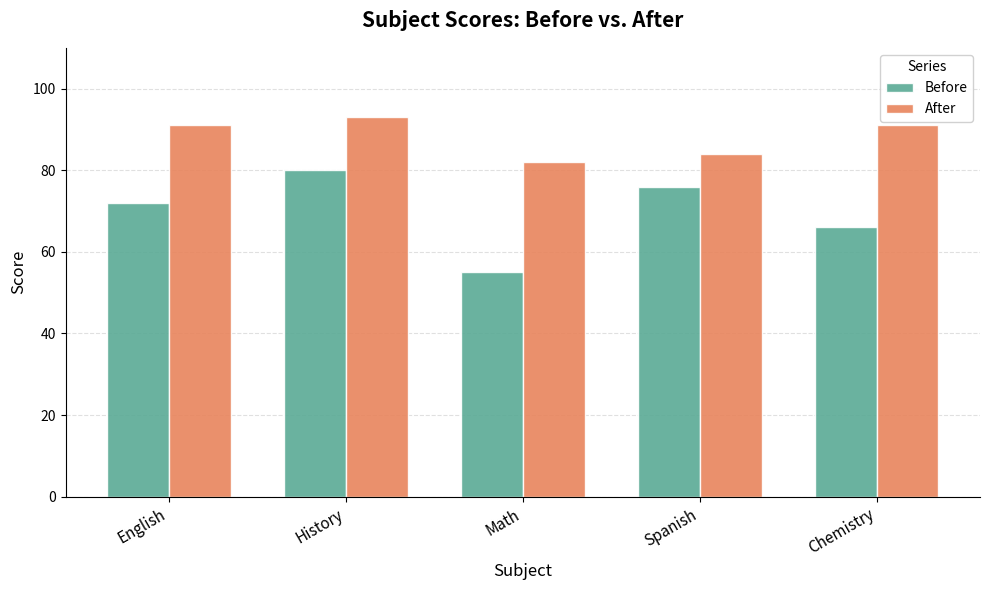

Read the After value at Chemistry.

91